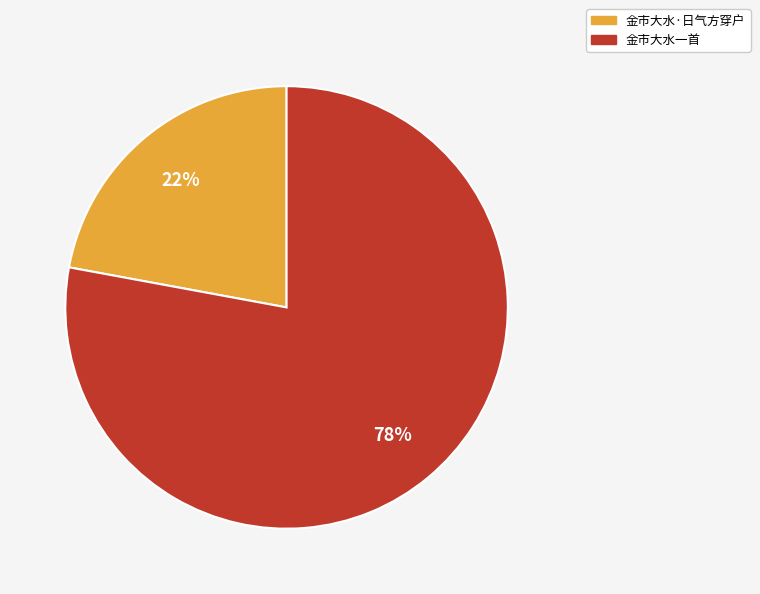

Is it true that 金市大水一首 is 92% of the pie?

False